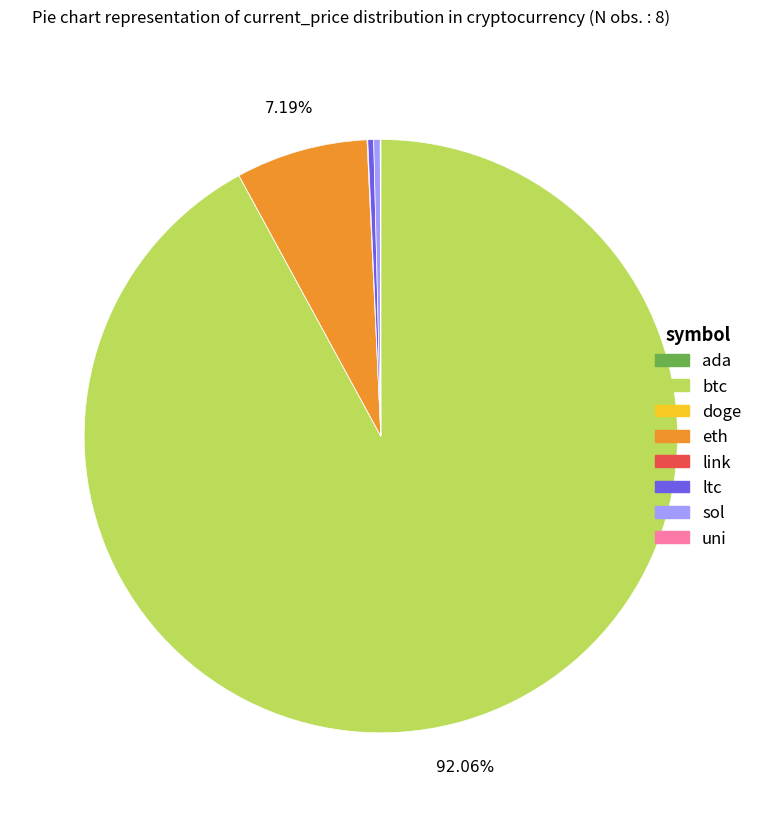

Which has a higher value, eth or ltc?

eth